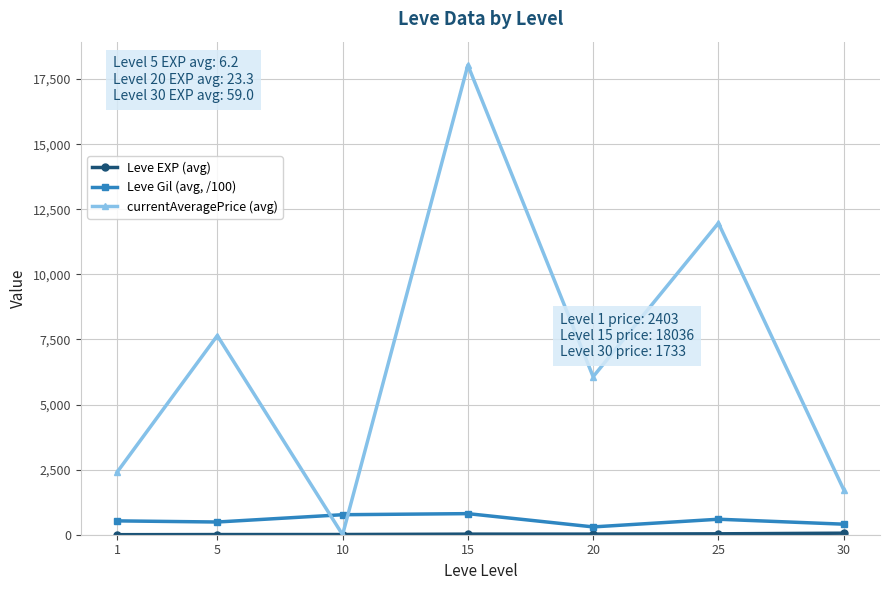

The value of currentAveragePrice (avg) at 20 is 3578.5. True or false?

False